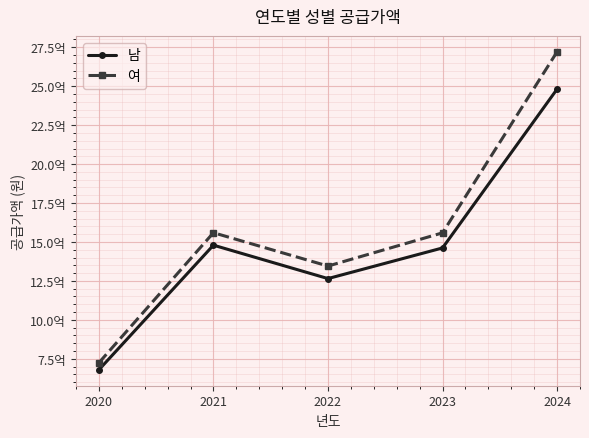

What is the maximum value for 남?

2481472000